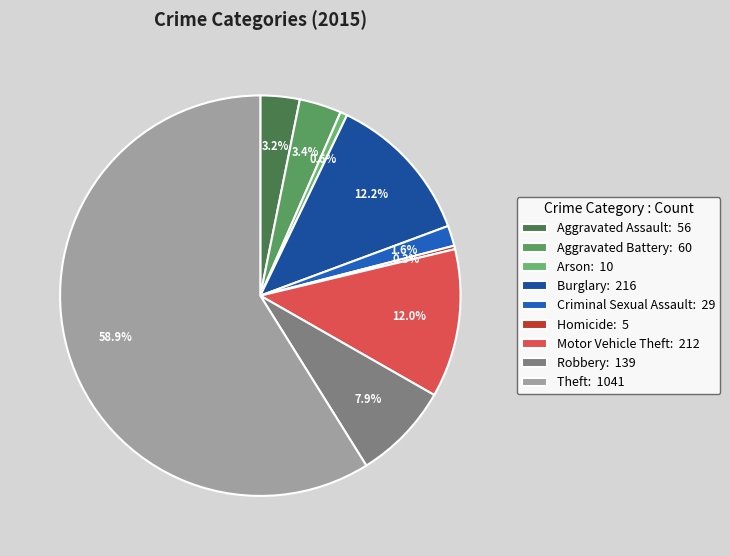

How many slices are in this pie chart?

9